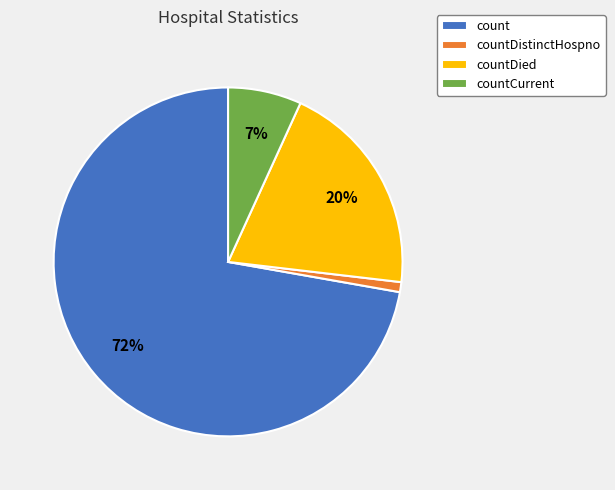

To the nearest percent, what is the difference between the largest and smallest slice percentages?

71%